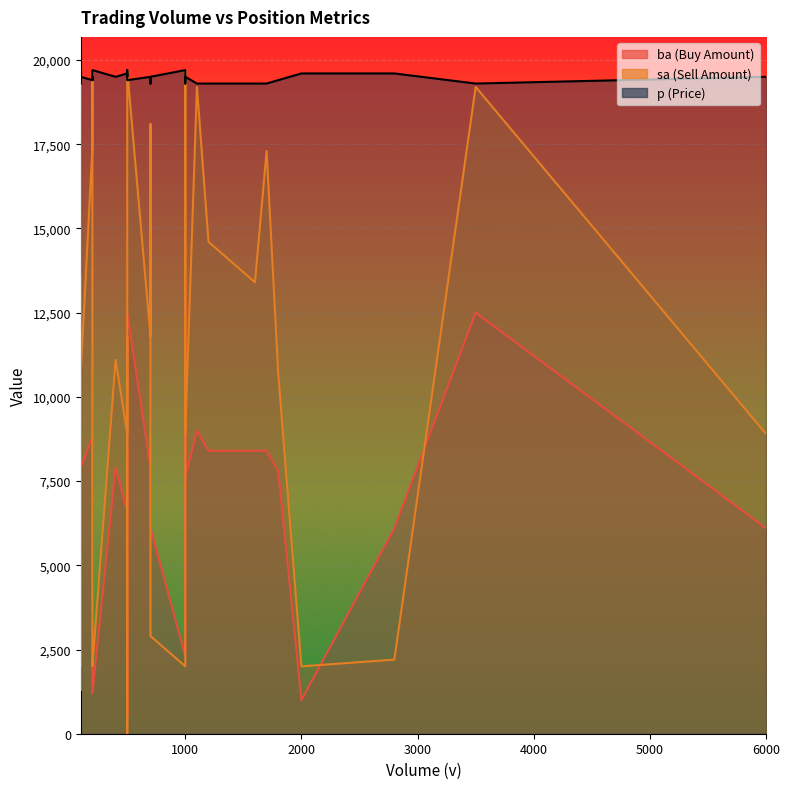

Rank the categories by p value from highest to lowest.

1000, 1000, 100, 200, 500, 500, 100, 500, 2800, 200, 2000, 200, 100, 1000, 100, 500, 700, 400, 100, 100, 100, 1000, 6000, 700, 500, 200, 200, 1800, 3500, 1100, 700, 100, 1700, 1000, 1200, 1600